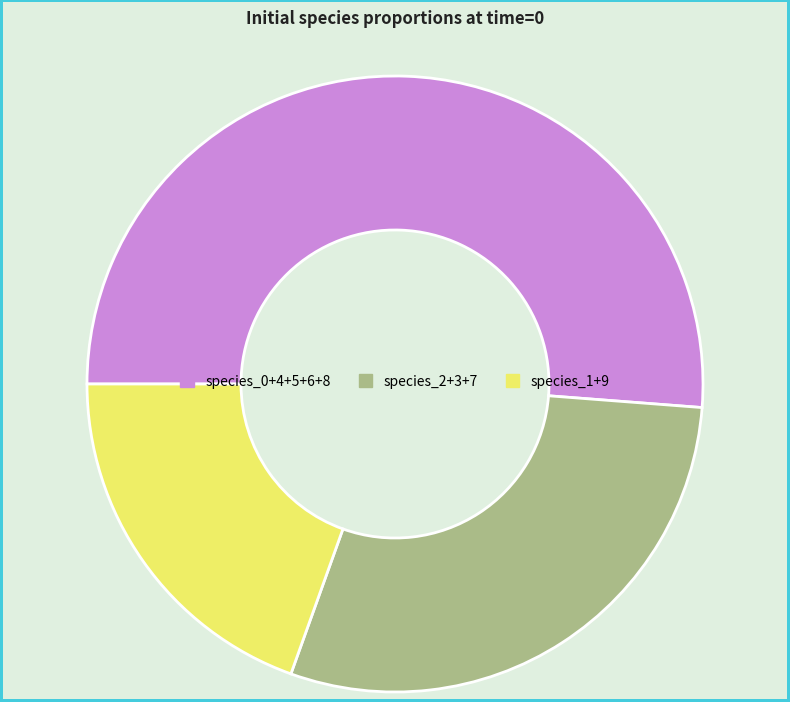

What is the majority slice?

species_0+4+5+6+8